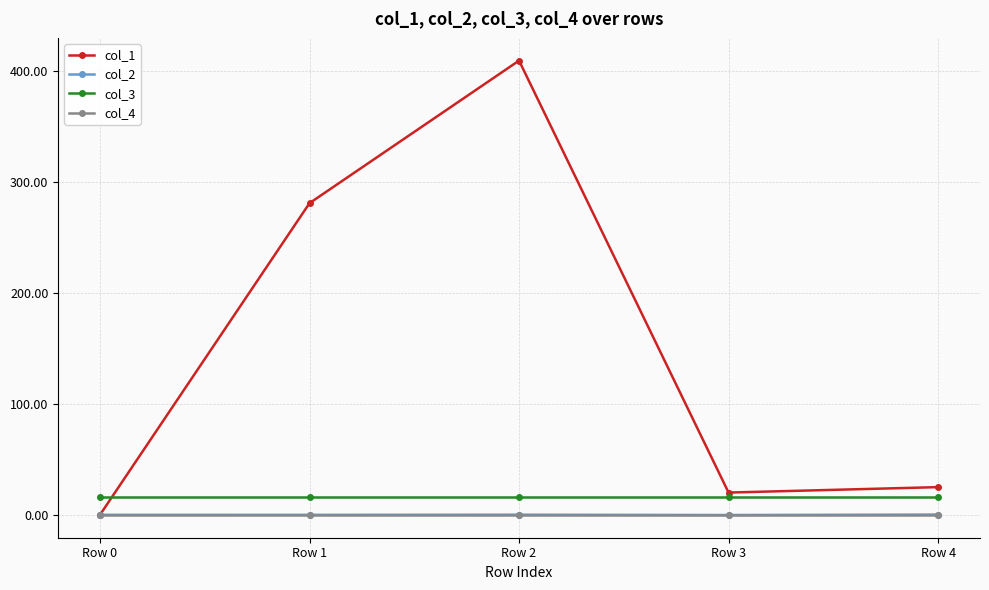

What is the difference between the maximum and minimum values in the col_2 series?

0.4